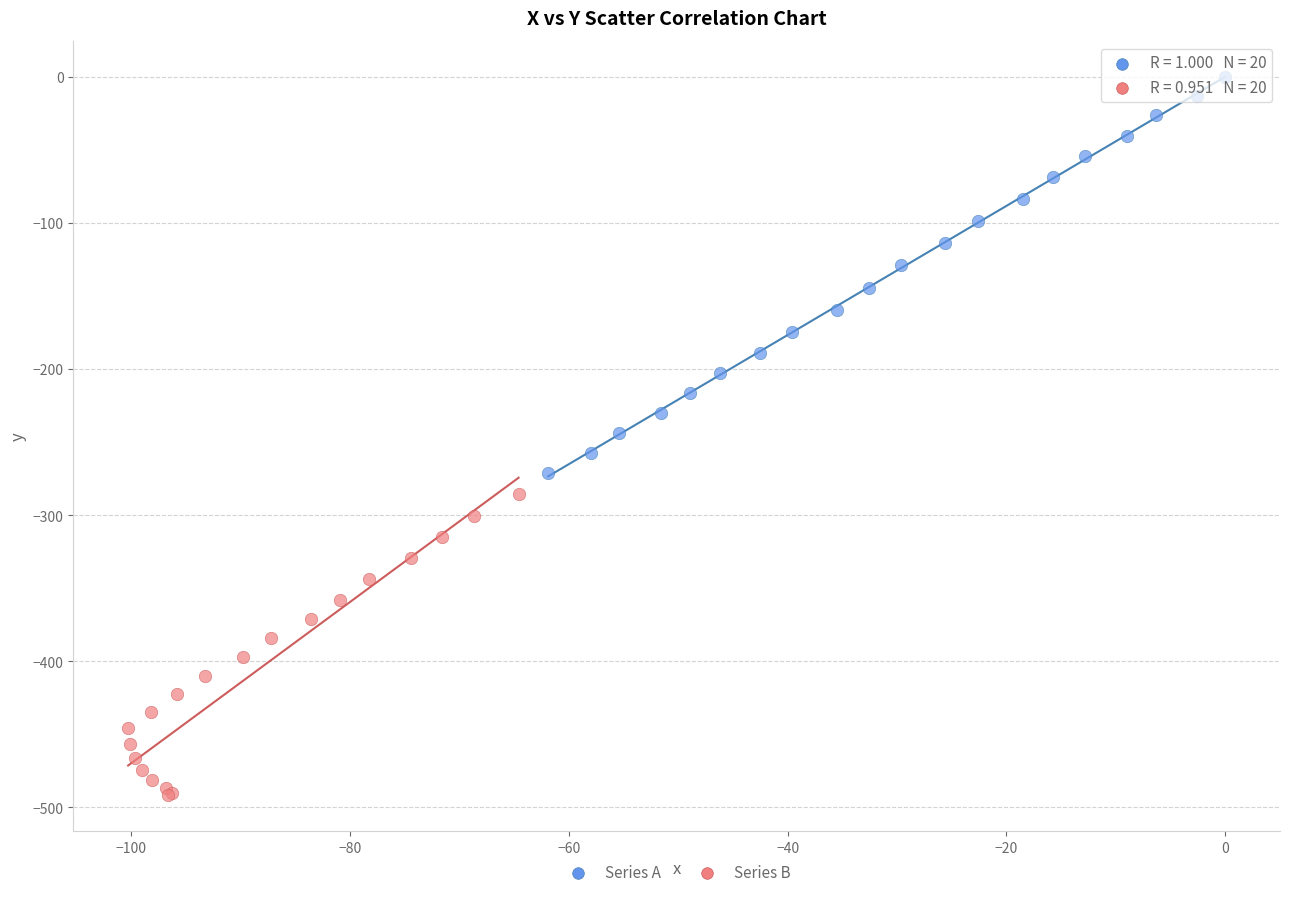

What are all the series names shown in the legend?

Series A, Series B